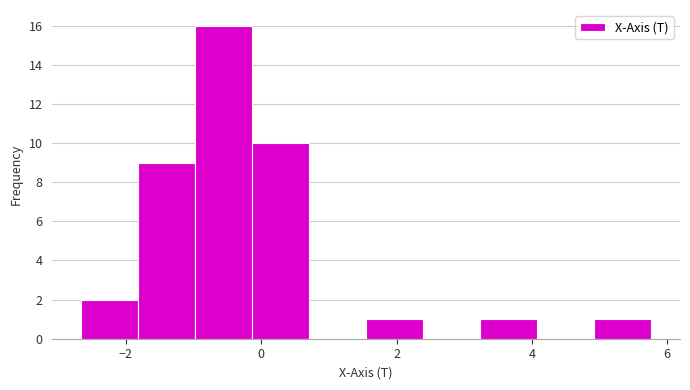

Reading left to right, list every bar in this chart as the range it spans on the x-axis followed by its height. Neither the bar edges nor the heights are printed on the chart, so give them approximately, as read against the axes.

-2.6 to -1.8: 2
-1.8 to -1.0: 9
-1.0 to -0.2: 16
-0.2 to 0.8: 10
0.8 to 1.6: 0
1.6 to 2.4: 1
2.4 to 3.2: 0
3.2 to 4.0: 1
4.0 to 5.0: 0
5.0 to 5.8: 1